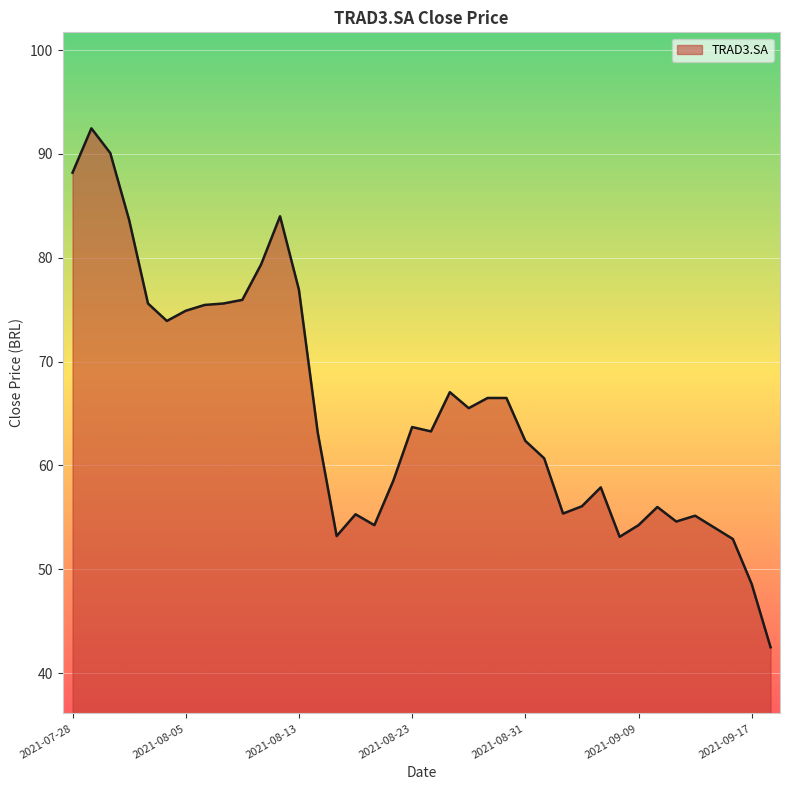

What is the difference between the maximum and minimum values?

50.0